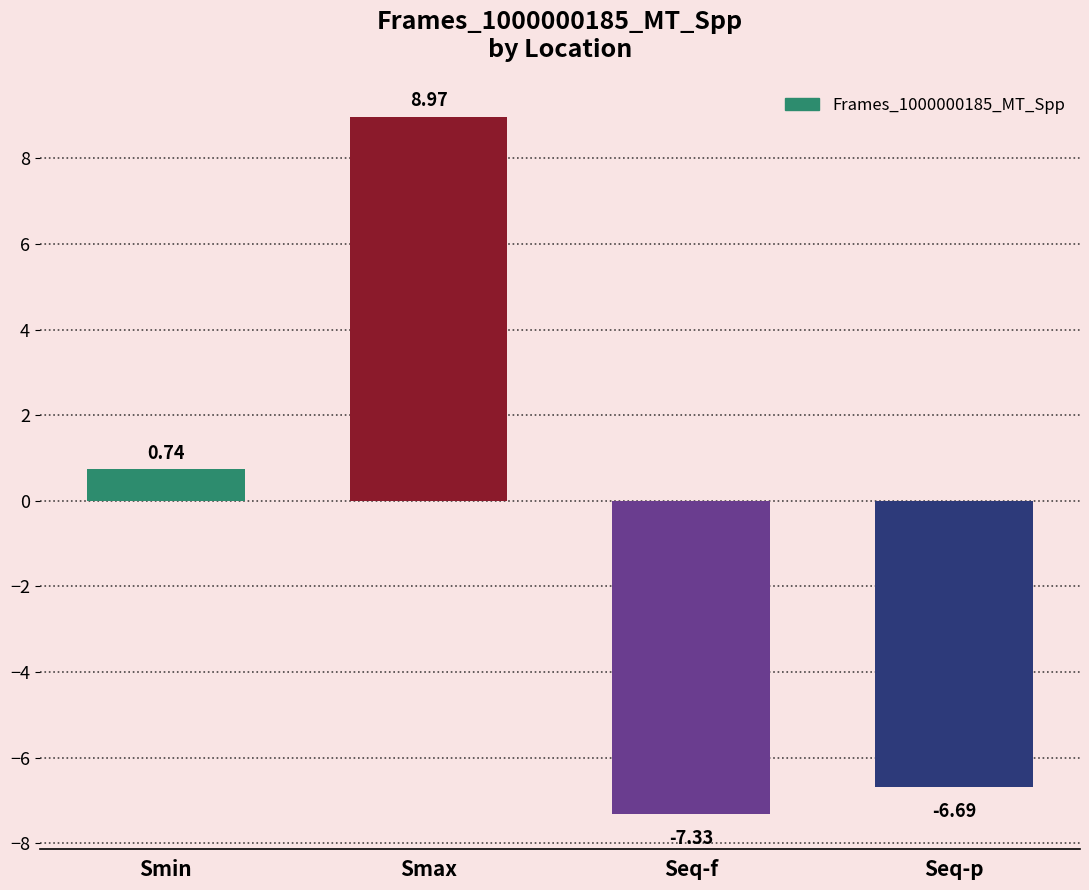

How many bars are there in total?

4